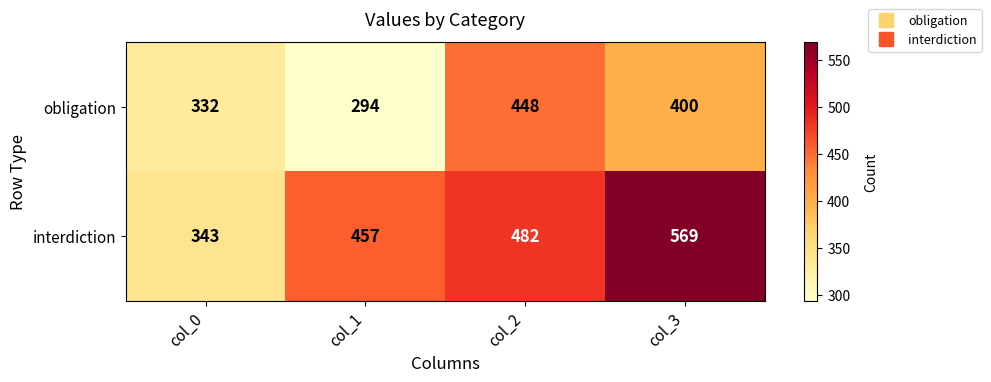

What is the difference between the maximum and second lowest values in the interdiction series?

112